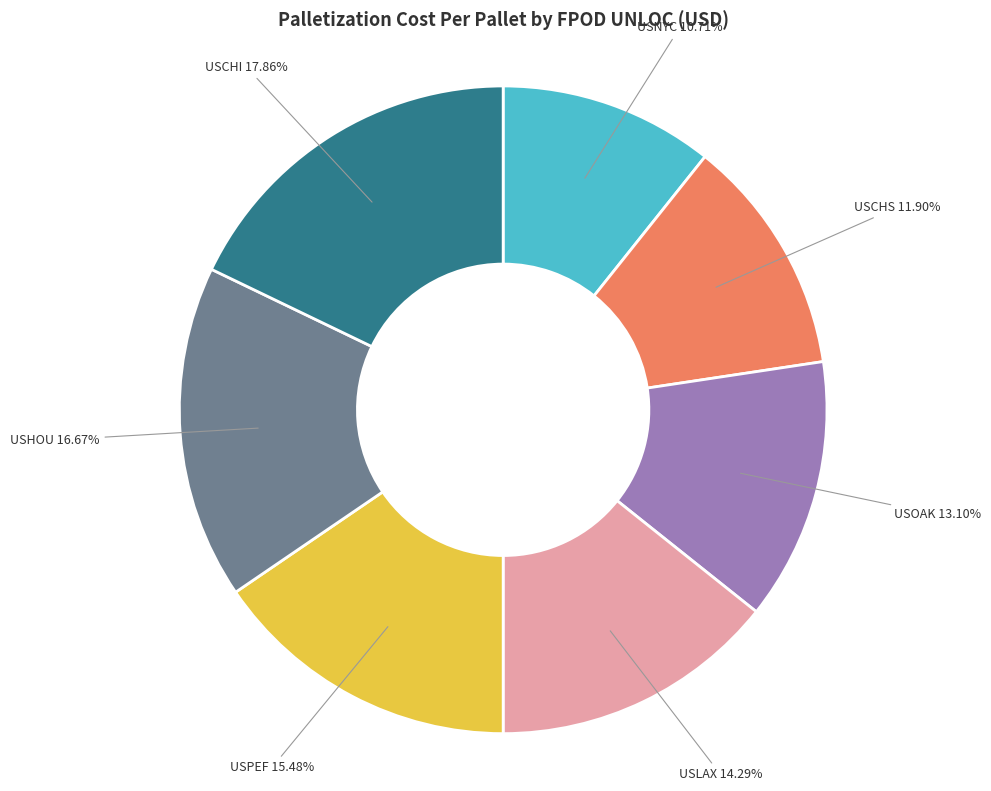

Which slice is the largest?

USCHI